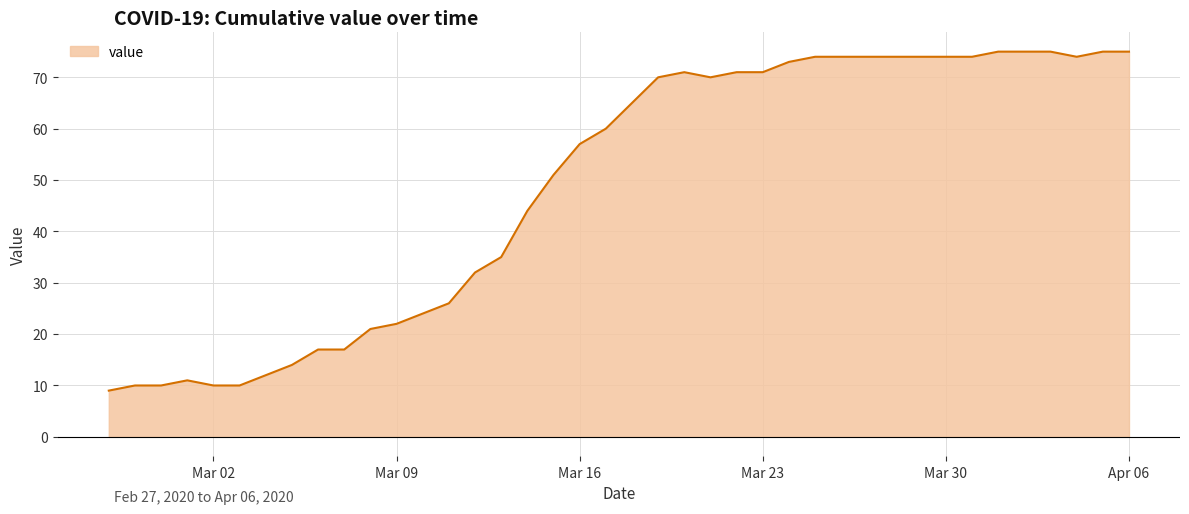

What is the minimum value shown in the chart?

9